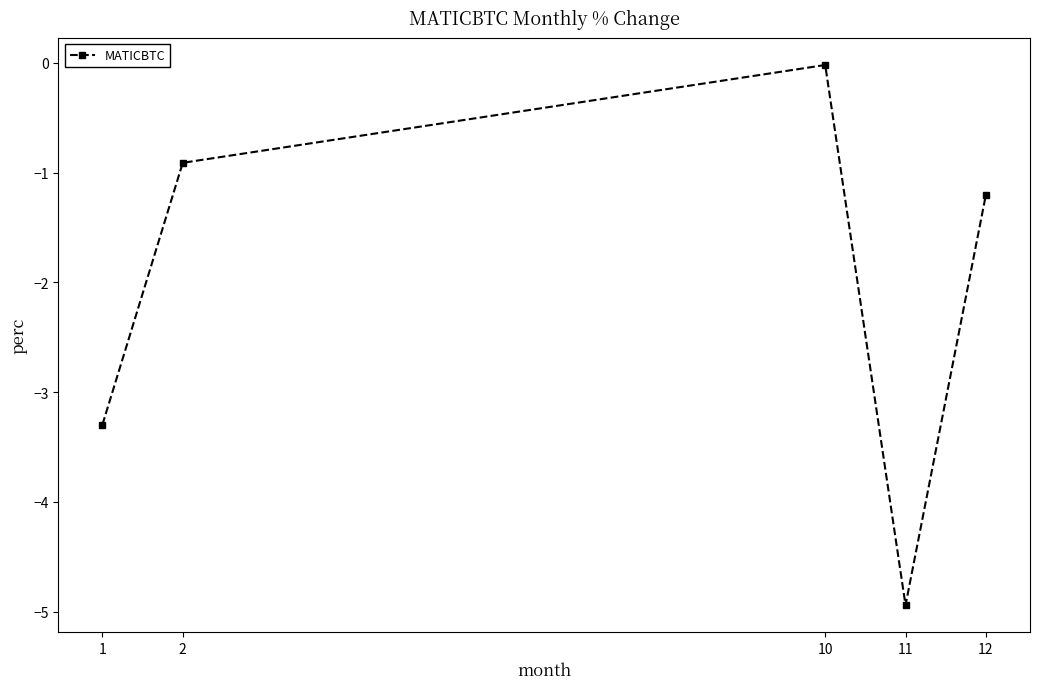

What is the sum of all values?

-10.4